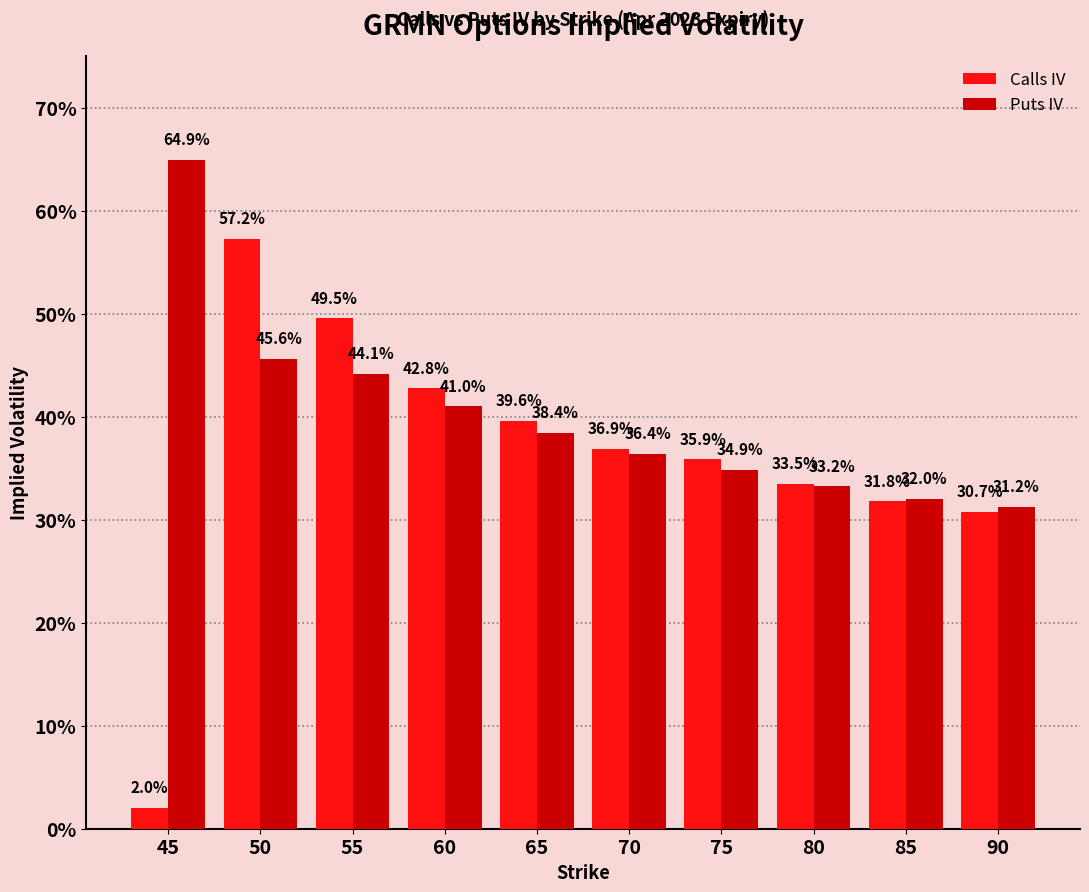

Are the bars grouped side by side (vs. stacked)?

Yes